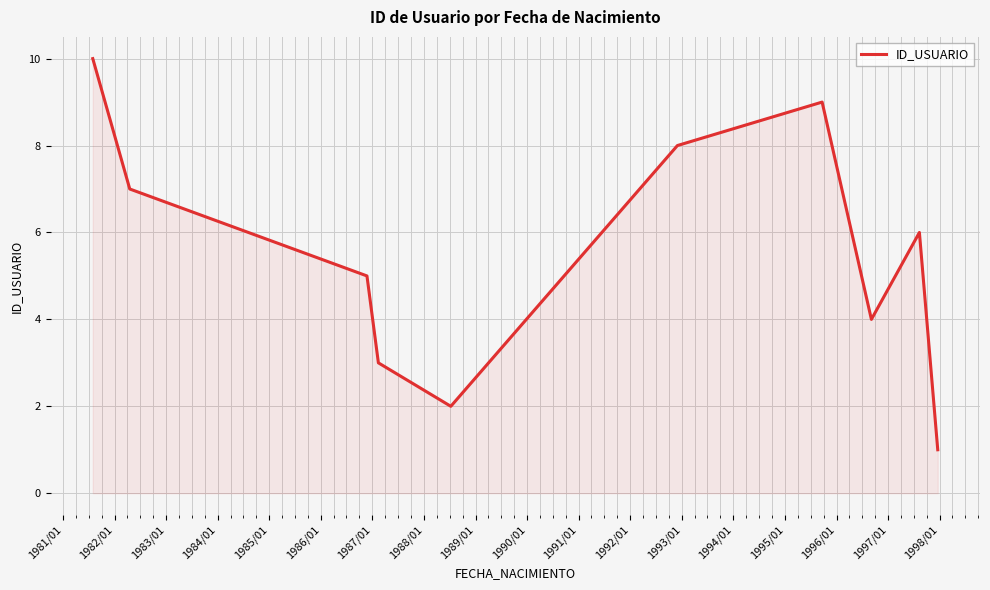

What is the average value?

6